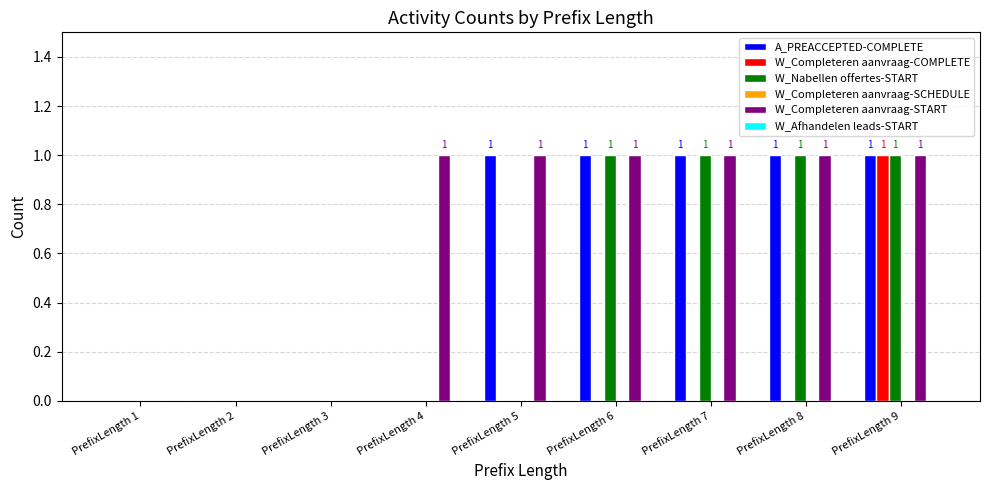

The W_Nabellen offertes-START series shows 0 at PrefixLength 5. True or false?

True